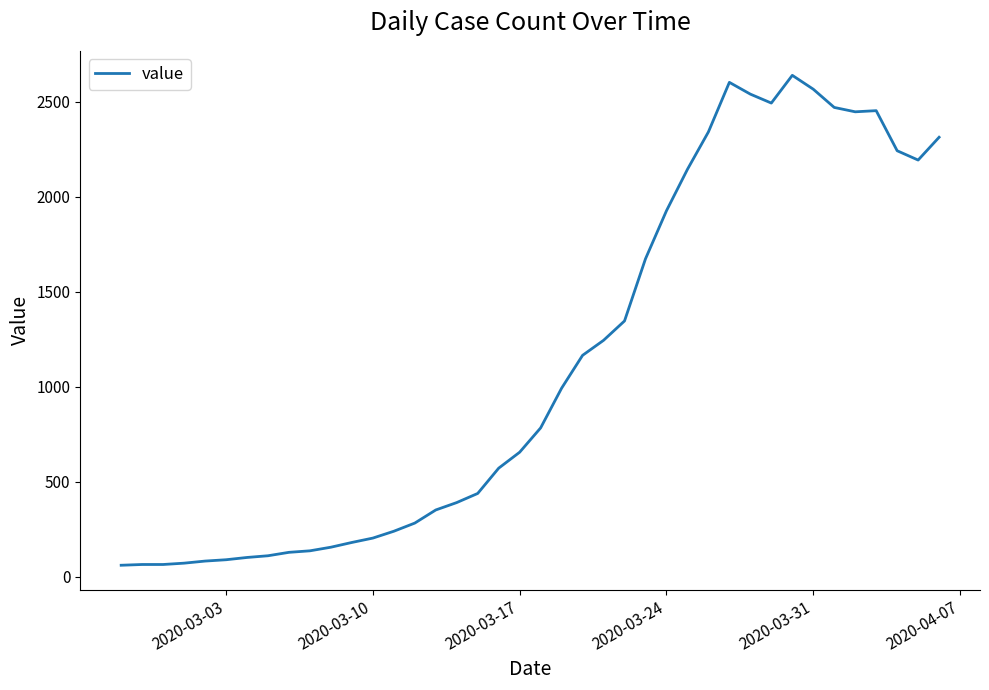

What is the maximum value shown in the chart?

2640